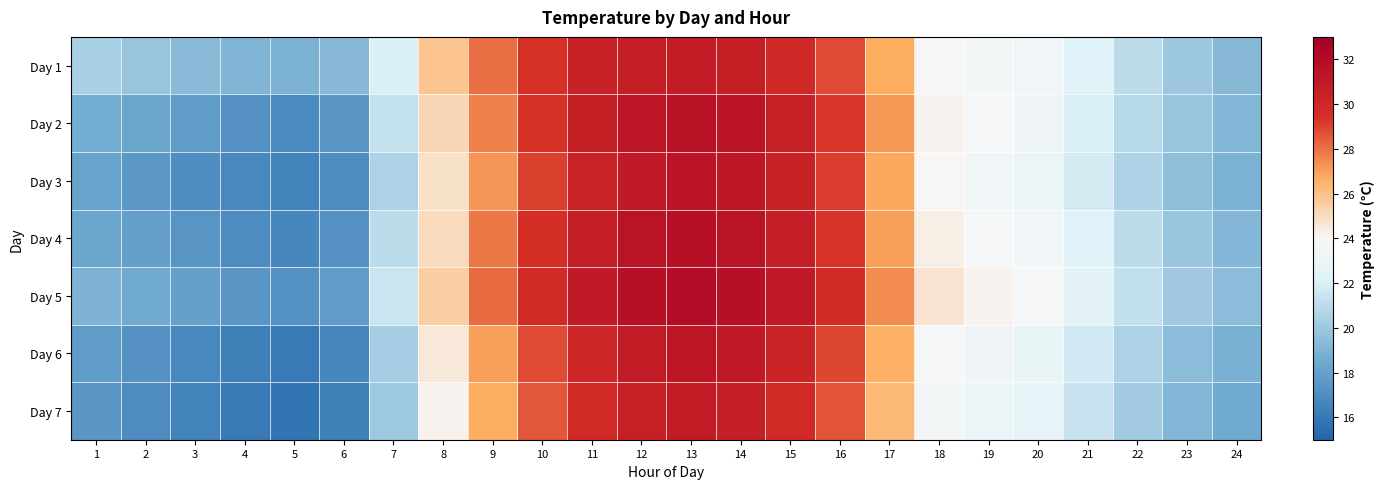

Rank the series by their maximum value, from highest to lowest.

Day 5, Day 4, Day 2, Day 3, Day 6, Day 7, Day 1